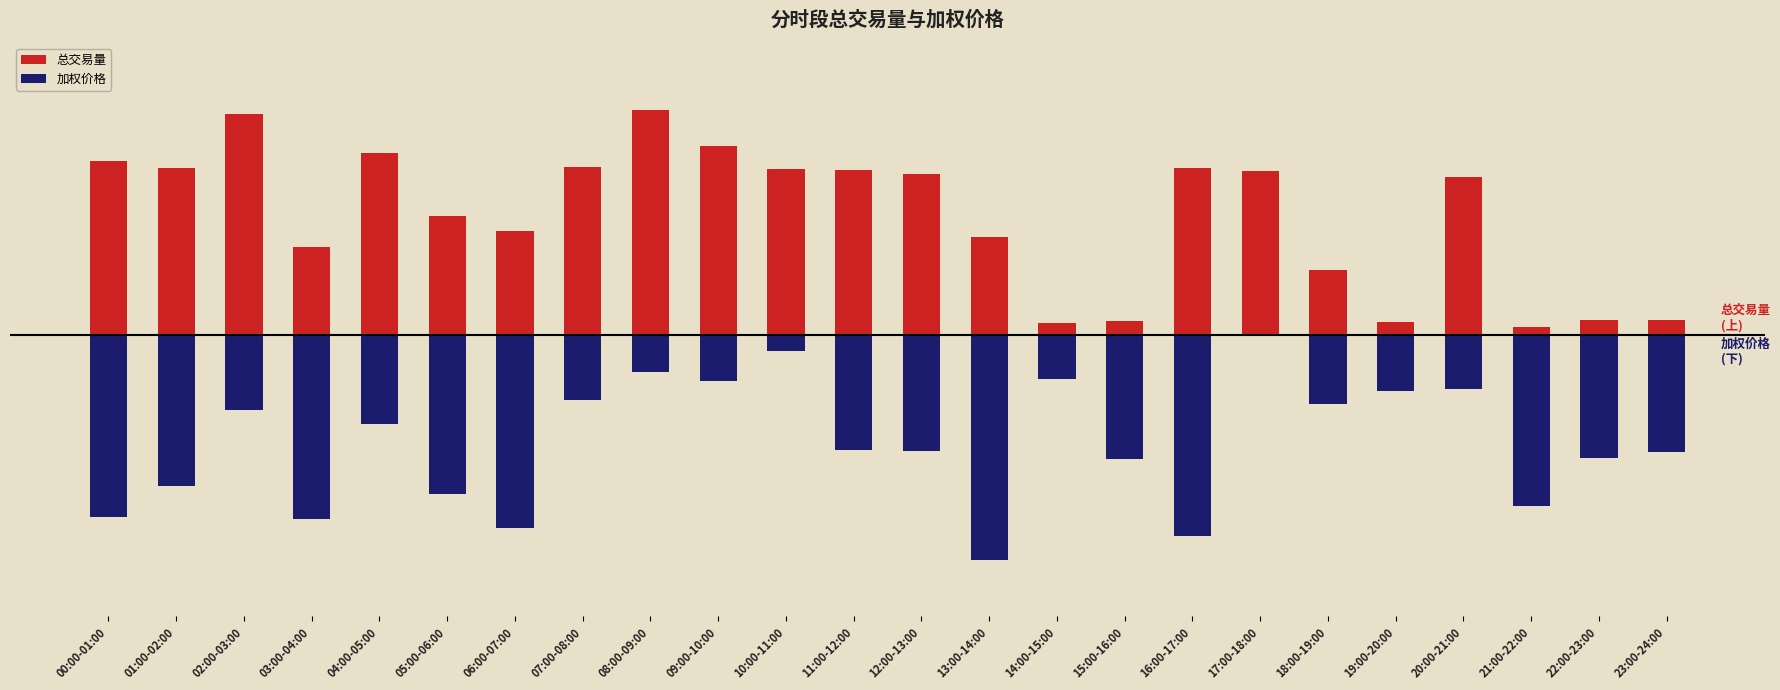

What is the difference between the second highest and minimum values in the 加权价格 series?

185.6